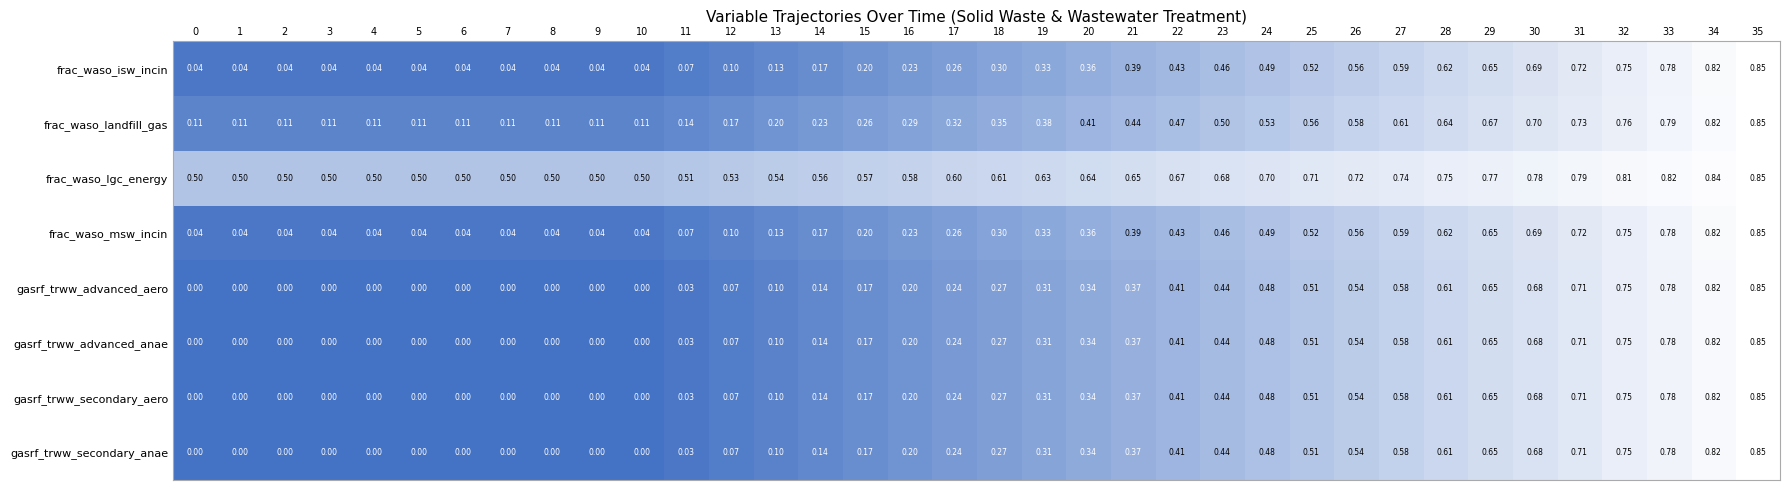

Which series has the largest total across all categories?

frac_waso_lgc_energy